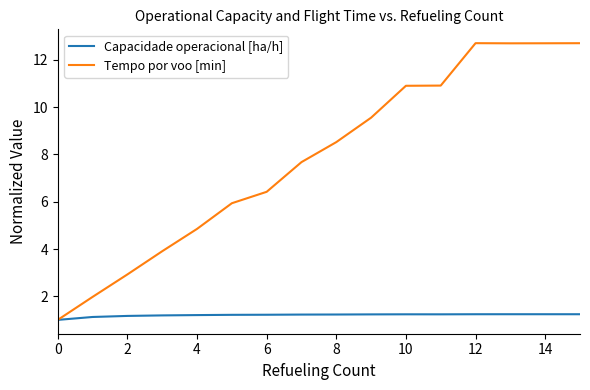

How many values in the Capacidade operacional [ha/h] series exceed 1?

15